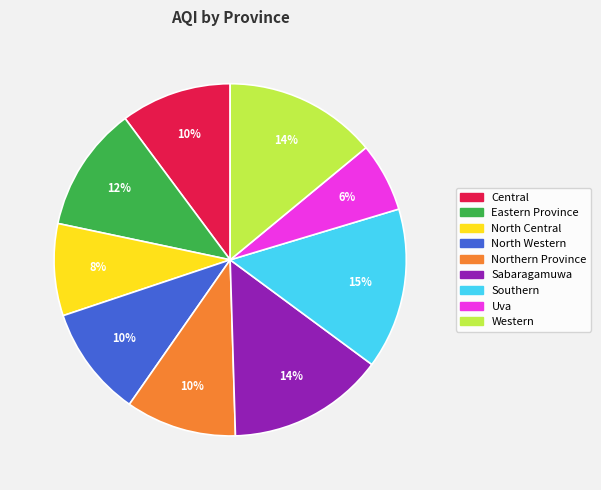

To the nearest percent, what is the average slice percentage?

11%